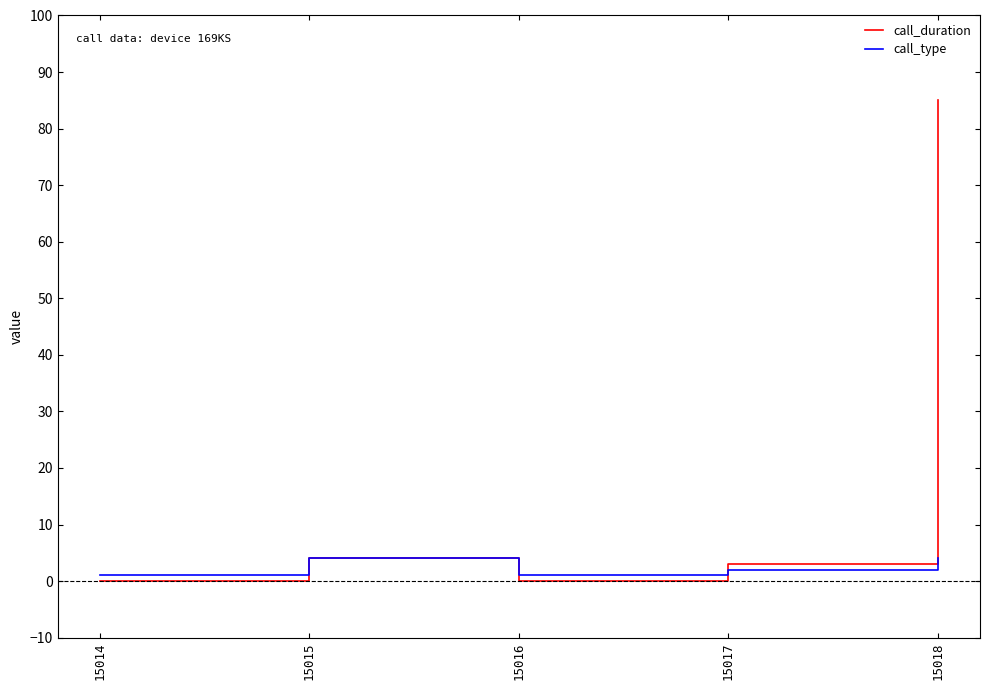

What is the greatest value displayed?

85